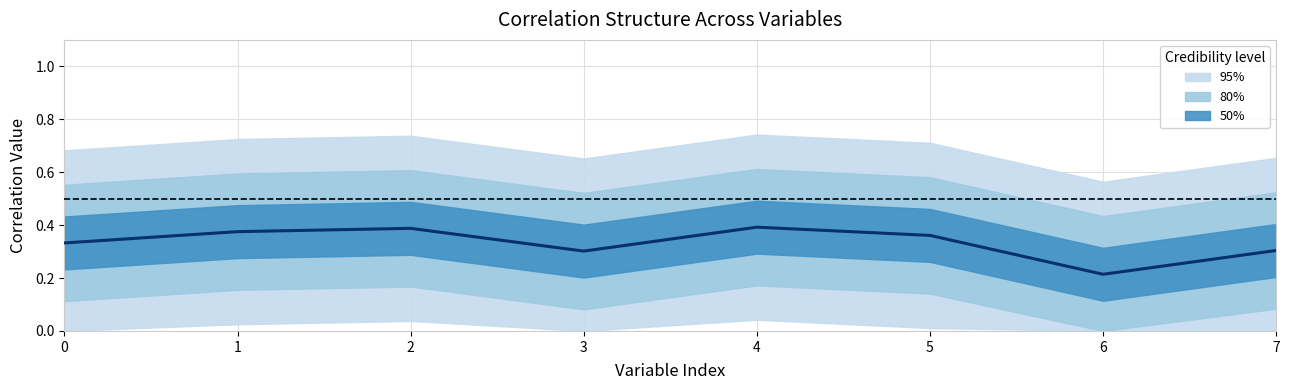

True or false: the data shows 0.4 at 4.

True